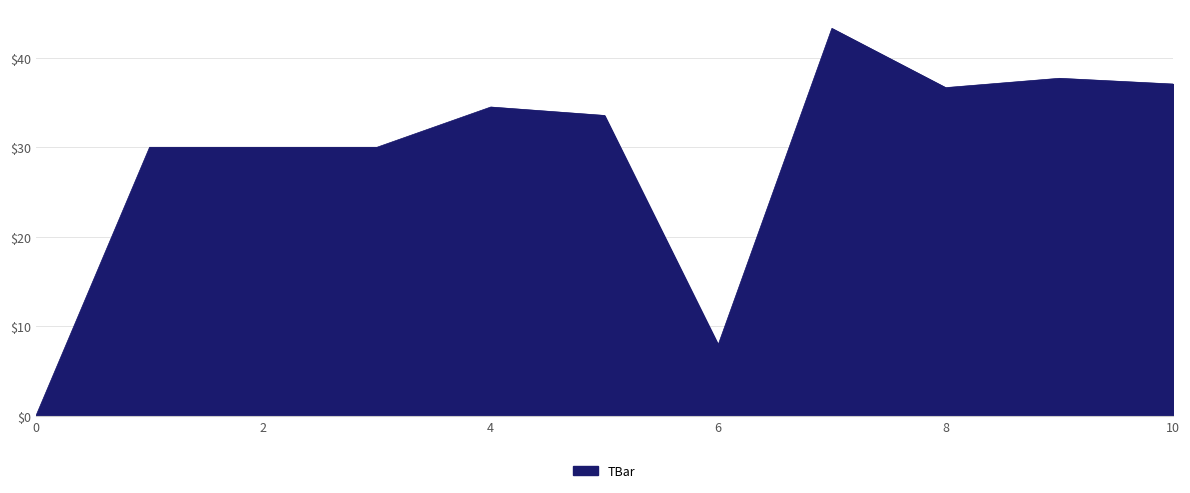

What is the greatest value displayed?

43.3